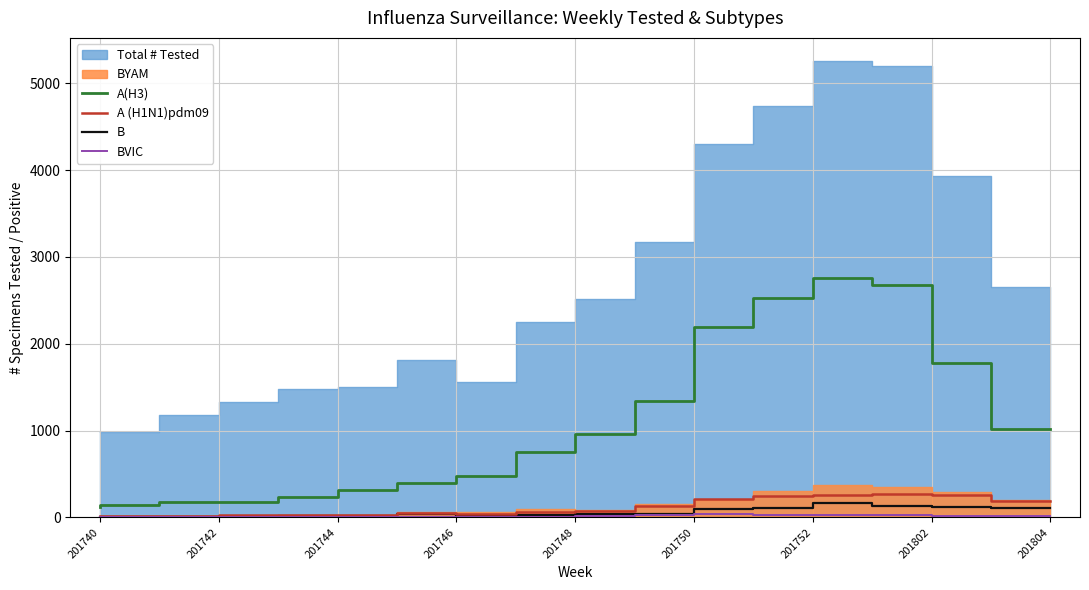

Is the value of A(H3) at 201752 greater than the value of B at 201748?

Yes